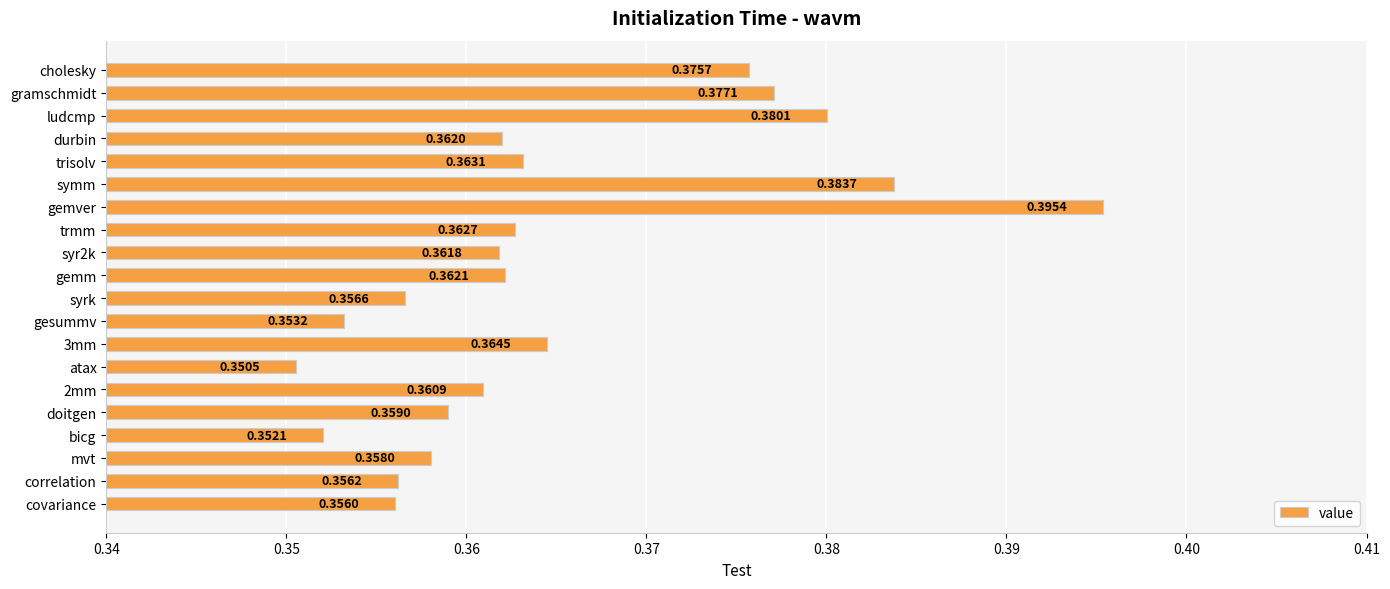

List the labels in order of value, smallest first.

atax, bicg, gesummv, covariance, correlation, syrk, mvt, doitgen, 2mm, syr2k, durbin, gemm, trmm, trisolv, 3mm, cholesky, gramschmidt, ludcmp, symm, gemver